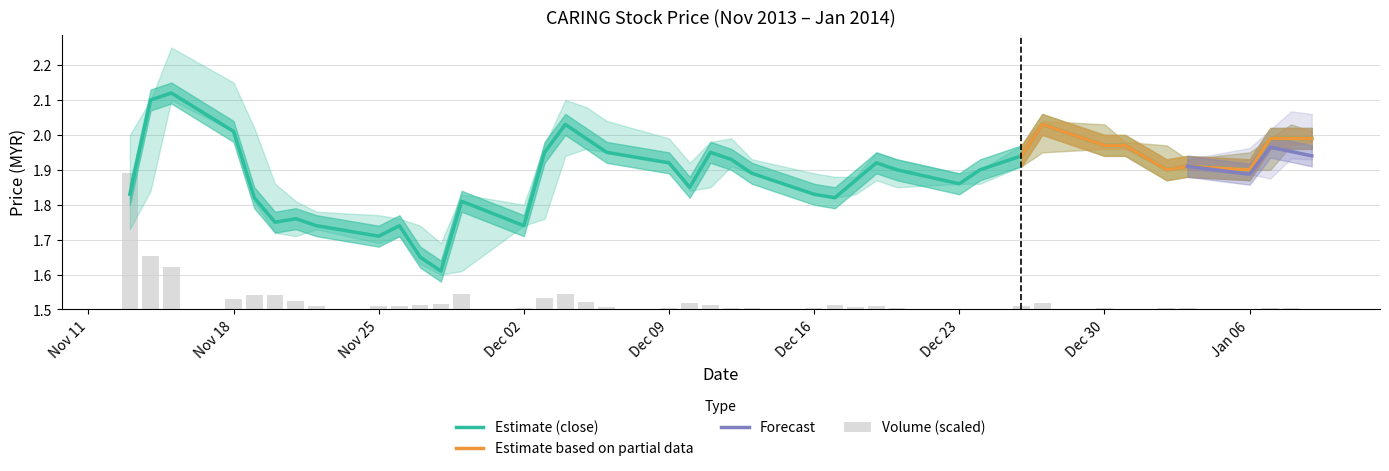

Does the chart contain stacked bars?

No